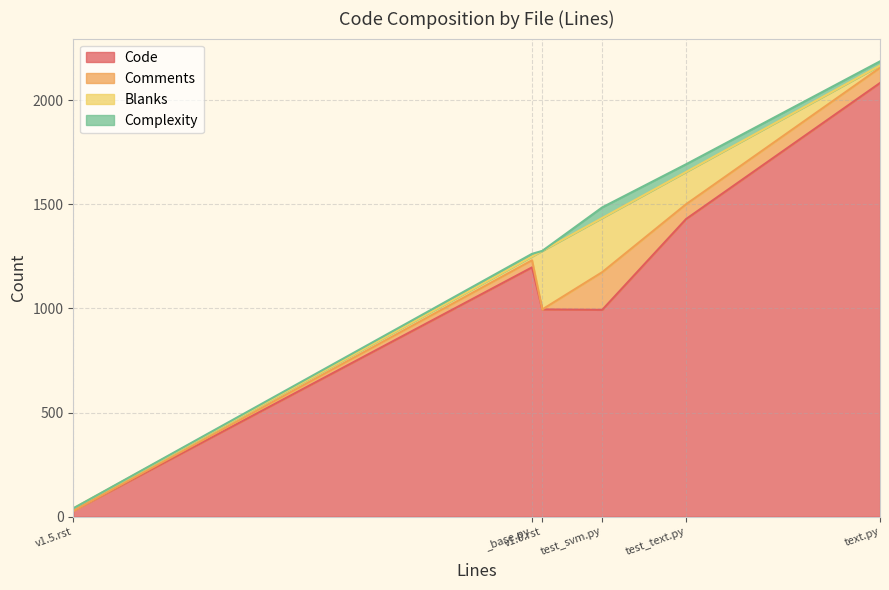

At which label does Blanks reach its peak?

v1.0.rst